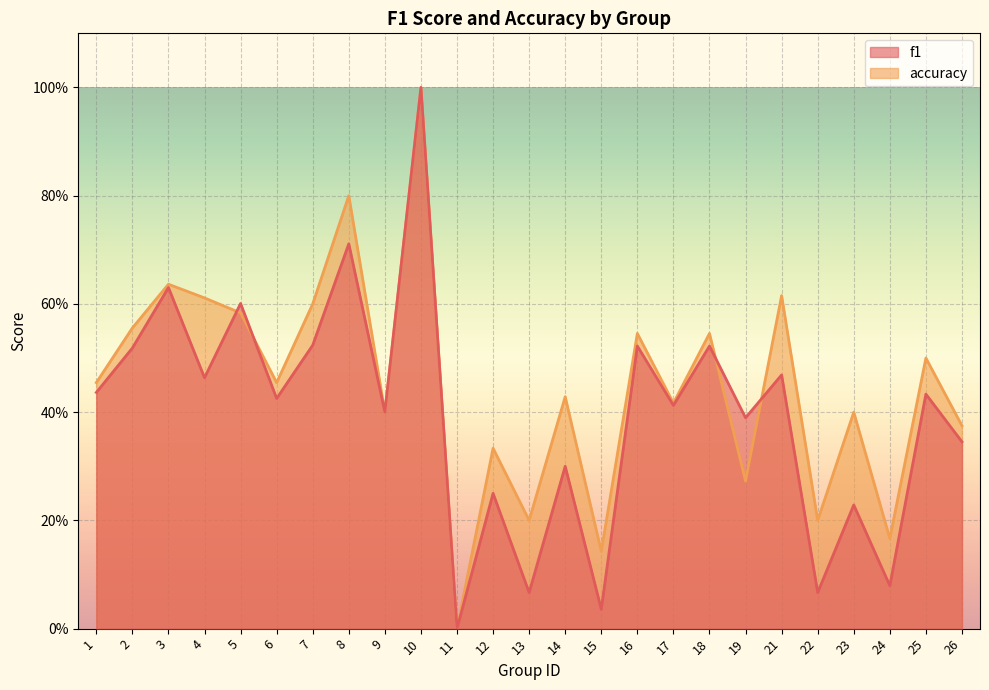

At how many categories does at least one series exceed 0?

24